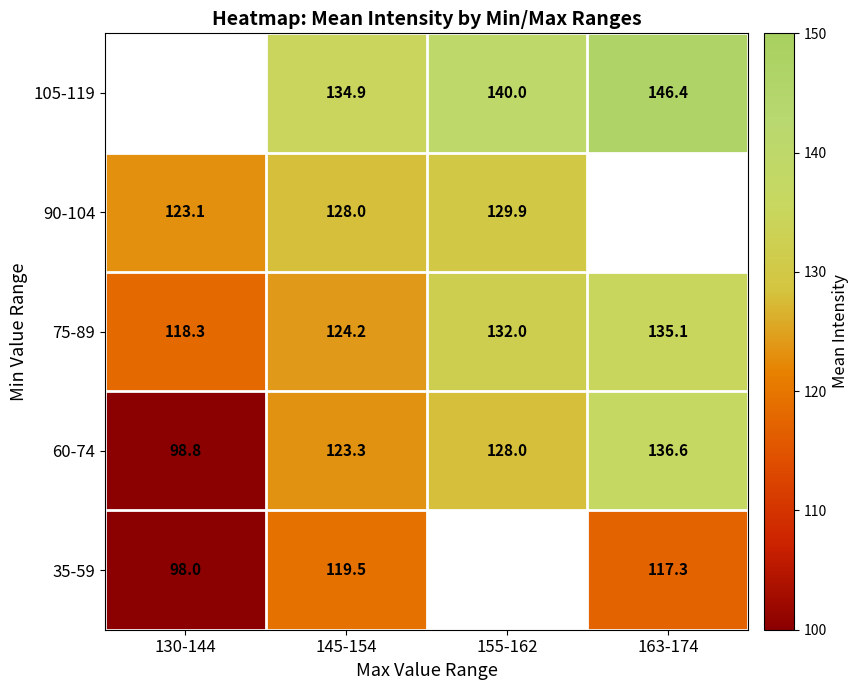

Between 145-154 and 130-144, which is larger?

145-154